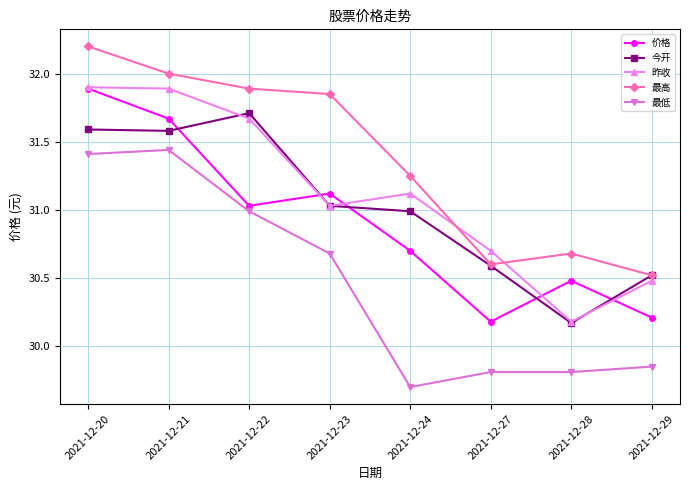

How many values in the 最低 series are below 30?

4